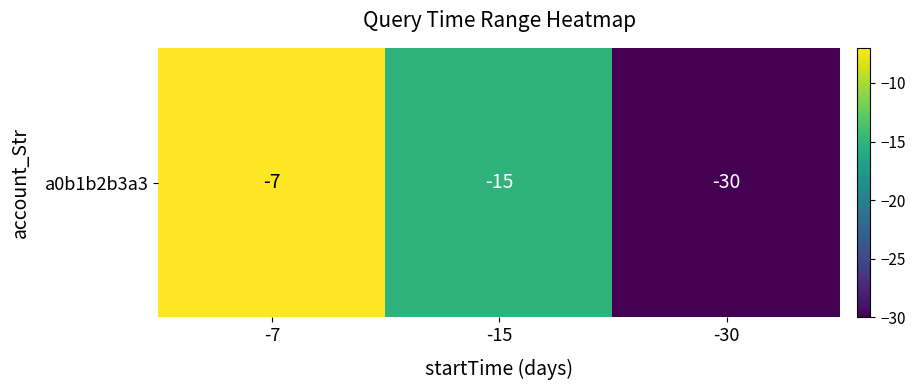

What is the change in value from -7 to -15?

-8